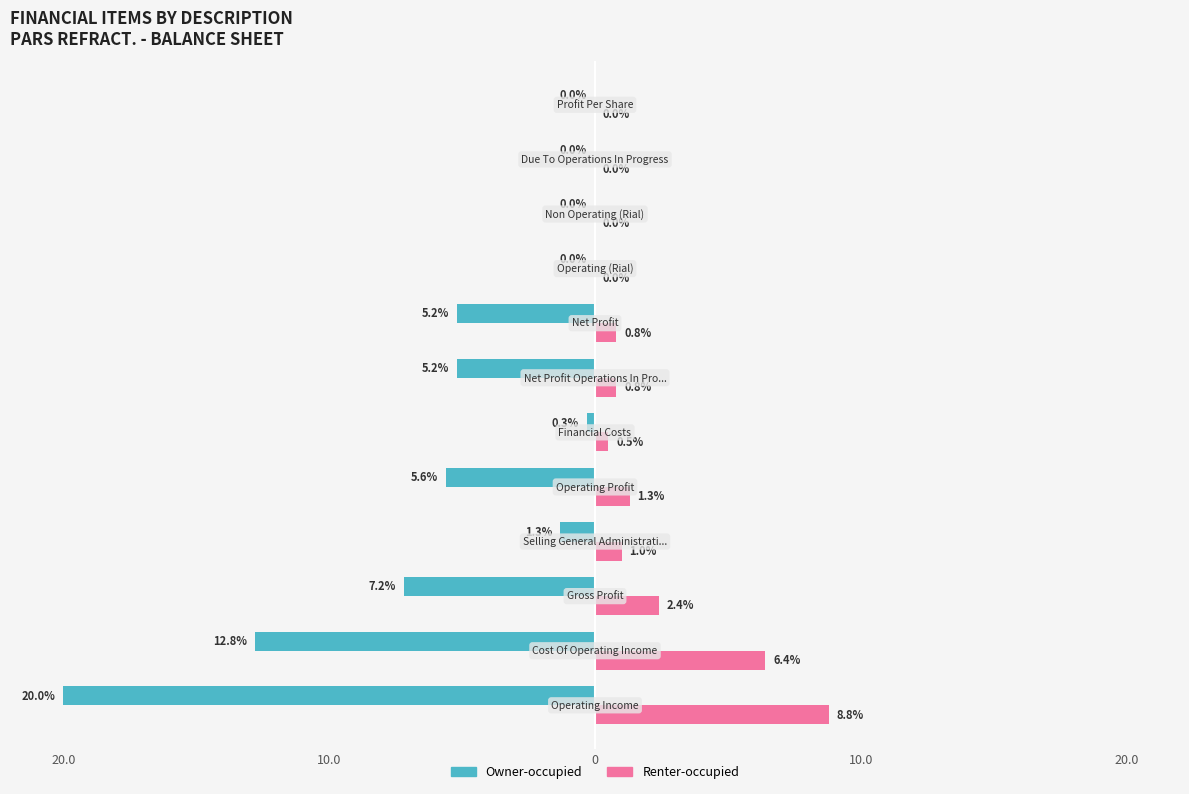

What are all the series names shown in the legend?

Owner-occupied, Renter-occupied